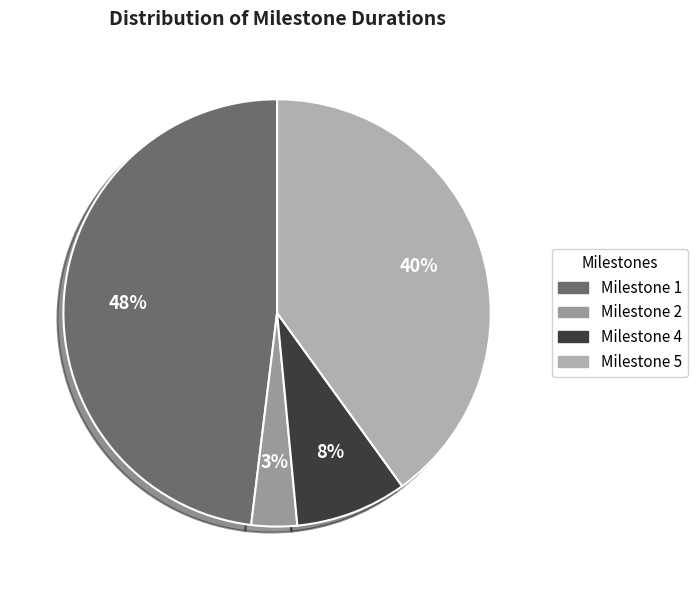

Count the number of slices in the pie.

4